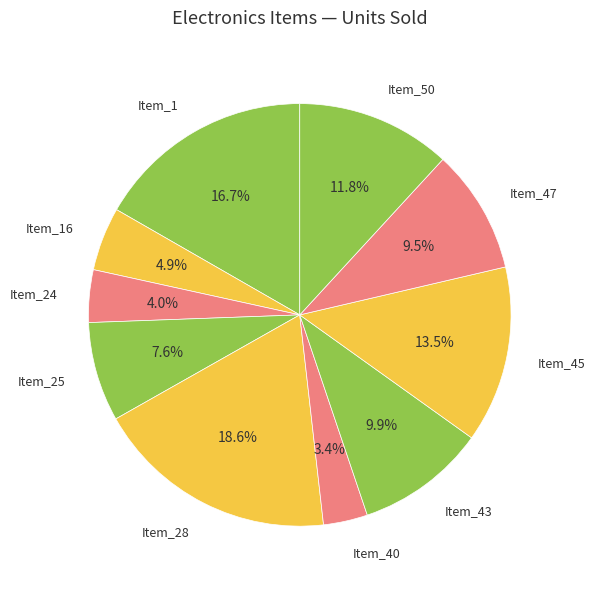

Which slice is the largest?

Item_28